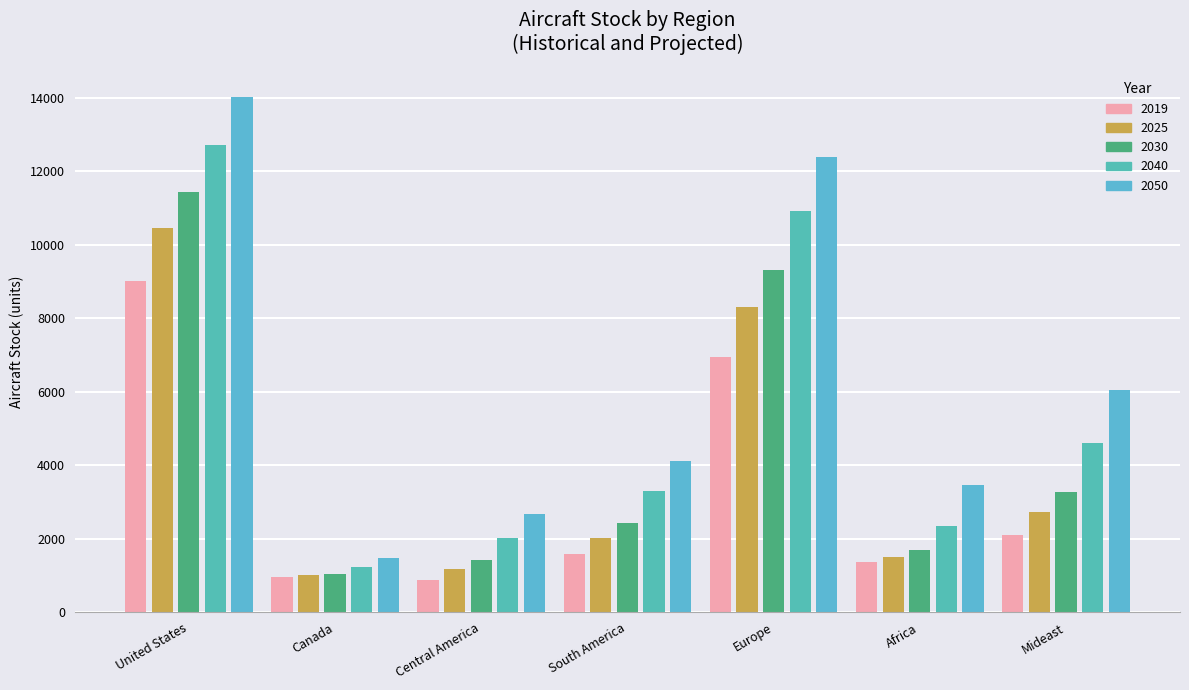

At which label does 2030 first exceed 2429?

United States